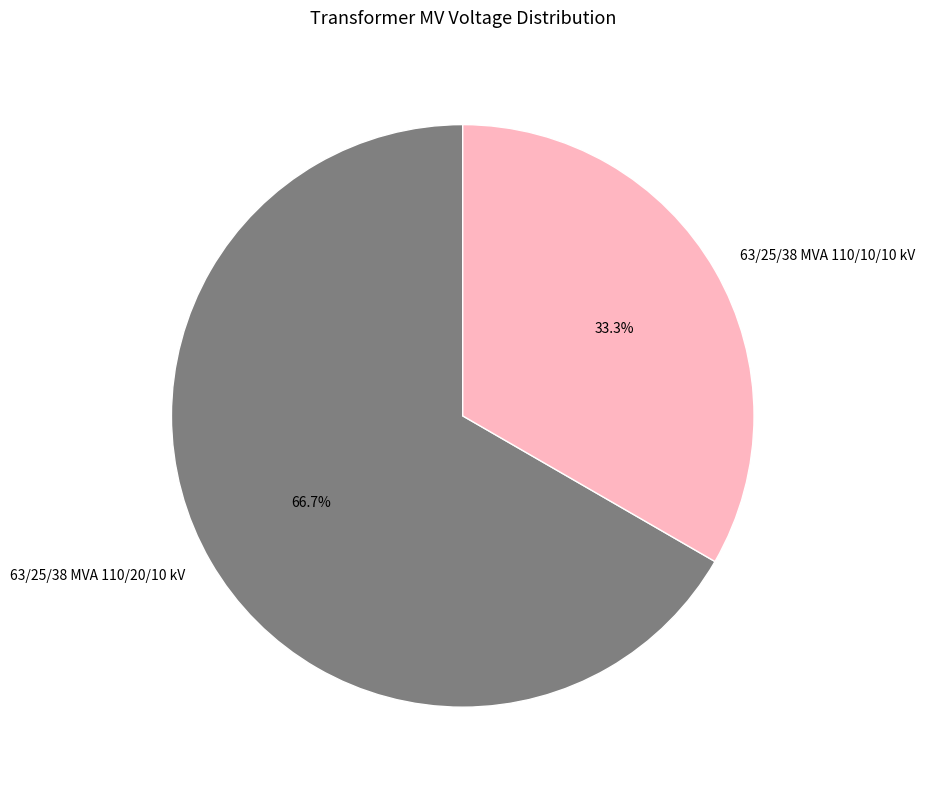

How many segments does this pie chart have?

2